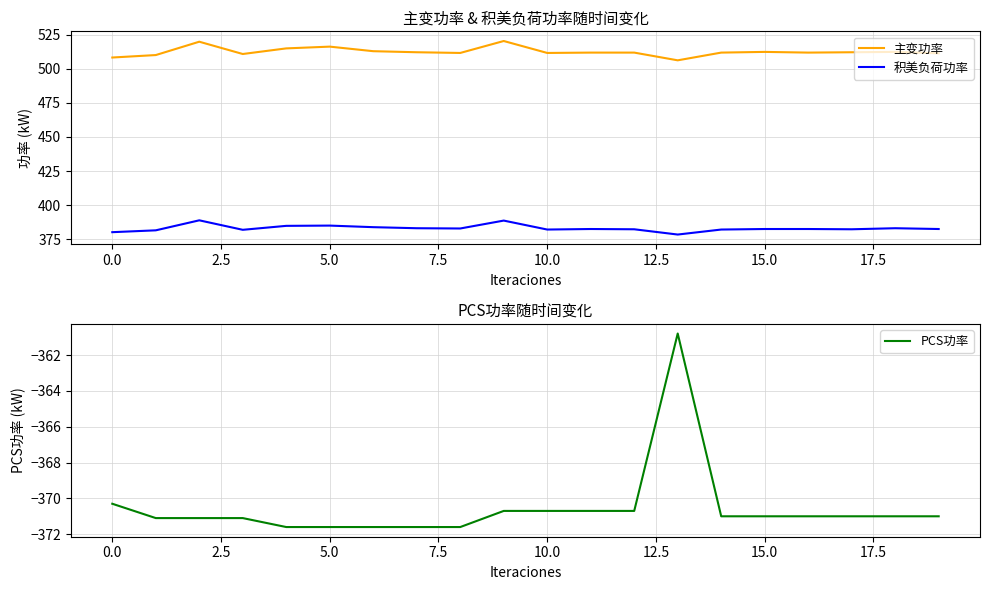

What is the greatest value displayed?

520.3